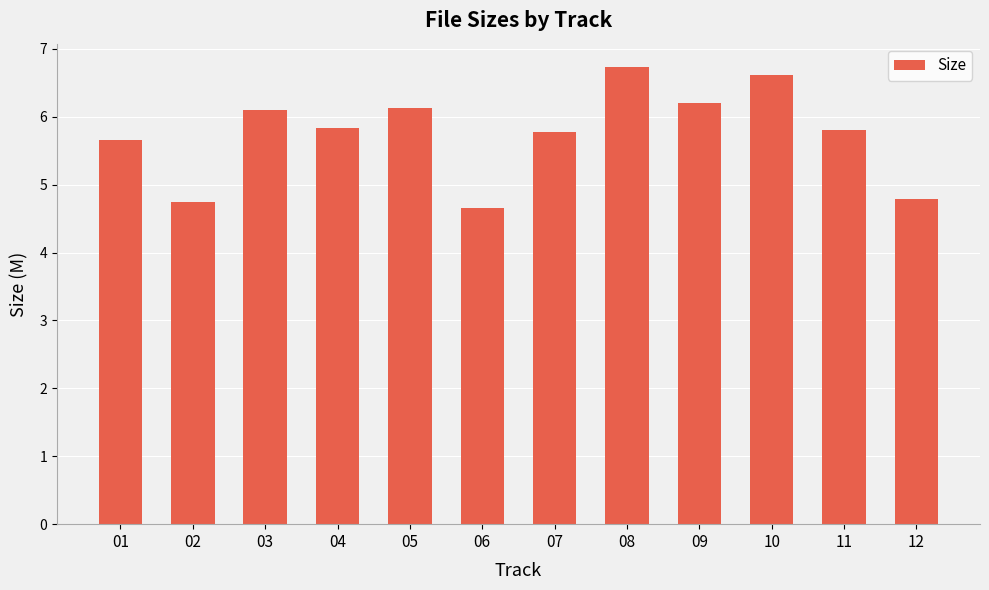

Reading left to right, extract all data points from this chart.

01=5.7	02=4.8	03=6.1	04=5.8	05=6.1	06=4.7	07=5.8	08=6.7	09=6.2	10=6.6	11=5.8	12=4.8